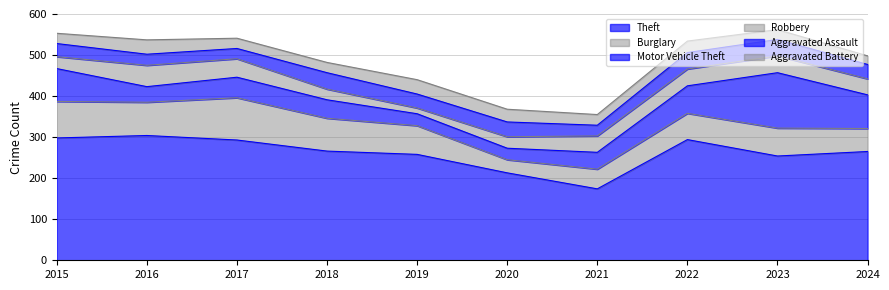

Which series has the largest range (max minus min)?

Theft